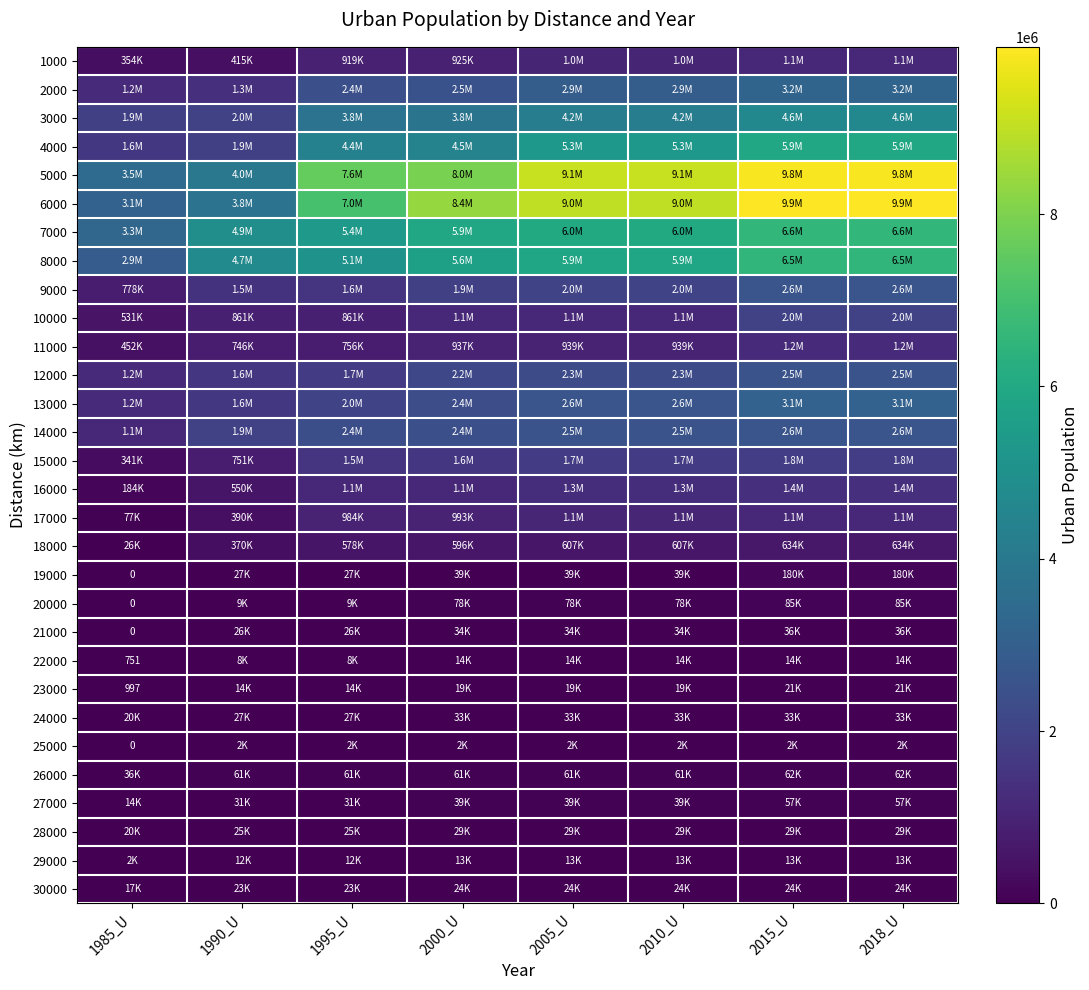

Rank the categories by 11000 value from highest to lowest.

2015_U, 2018_U, 2005_U, 2010_U, 2000_U, 1995_U, 1990_U, 1985_U